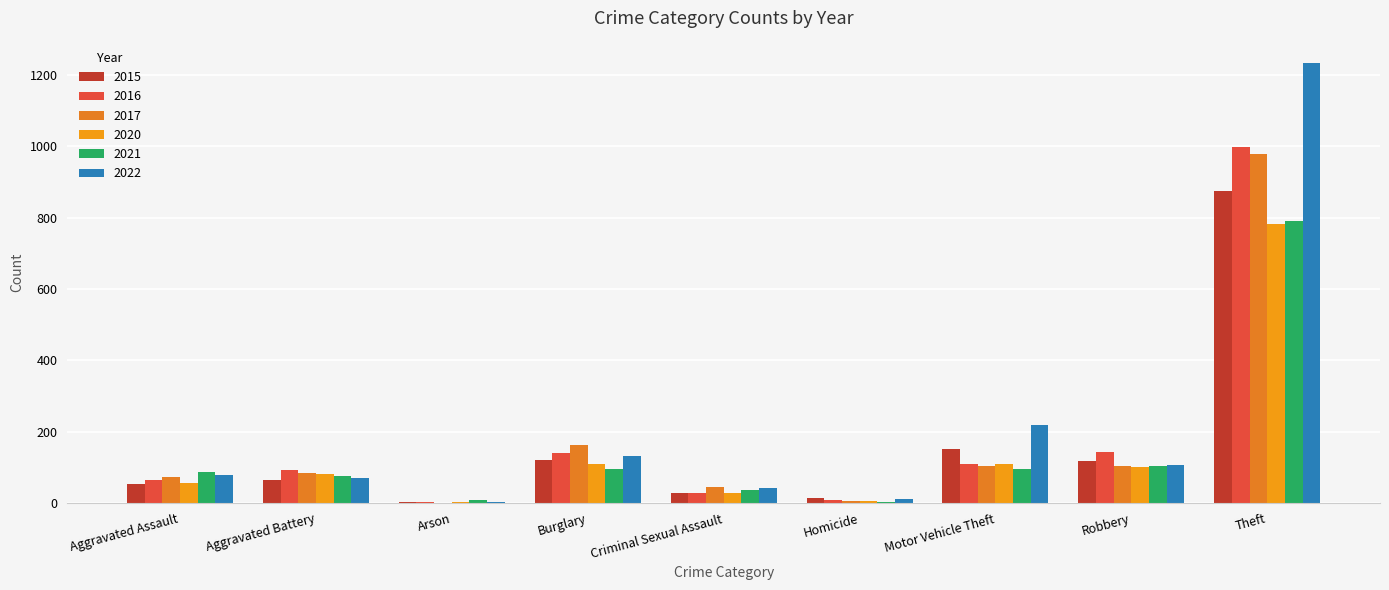

How many groups of bars are there?

9